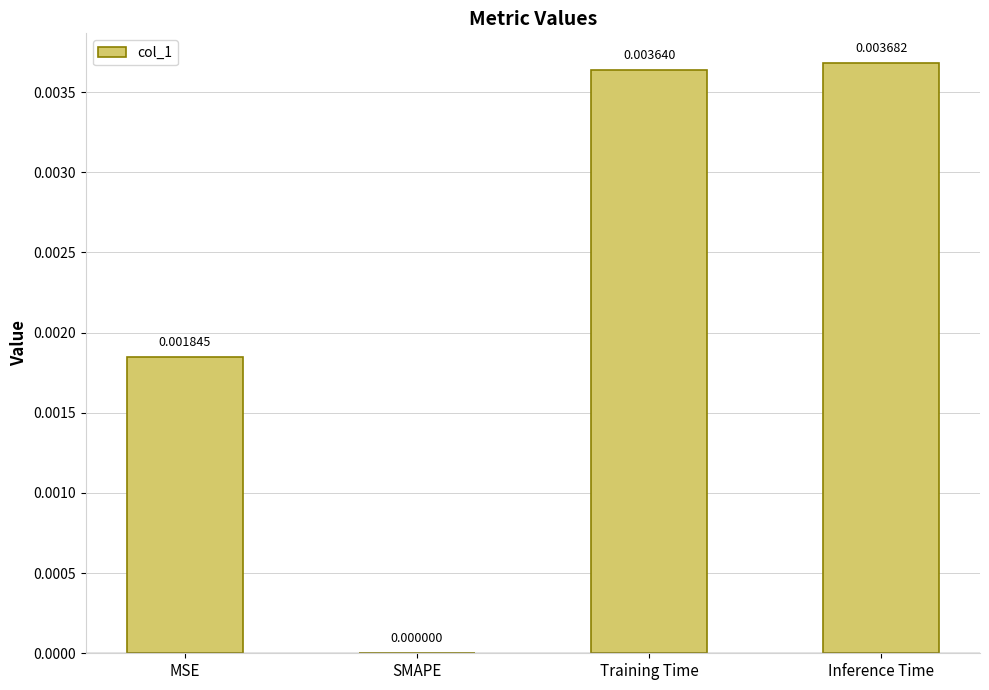

At which label is the value closest to 0?

SMAPE